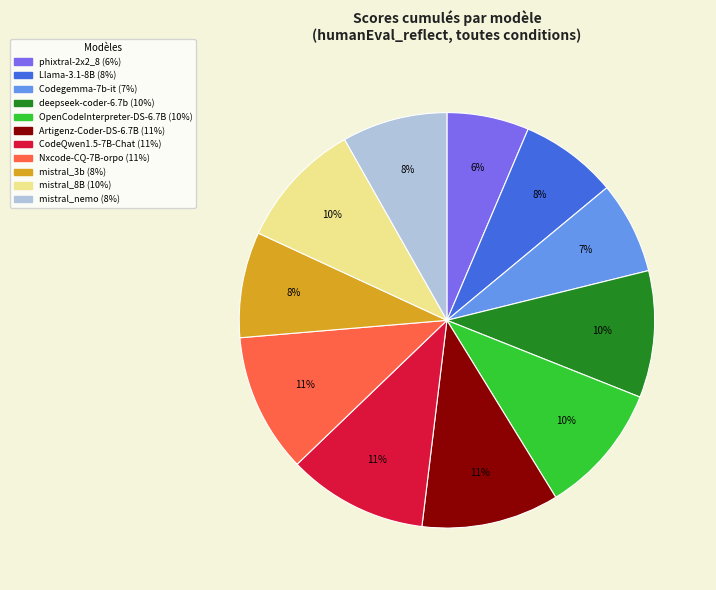

Which has a higher value, OpenCodeInterpreter-DS-6.7B or mistral_nemo?

OpenCodeInterpreter-DS-6.7B